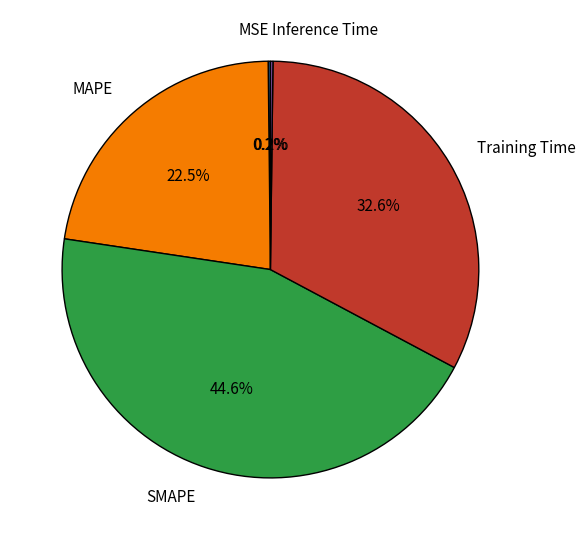

Combined, do MAPE and Training Time account for over 50%?

Yes